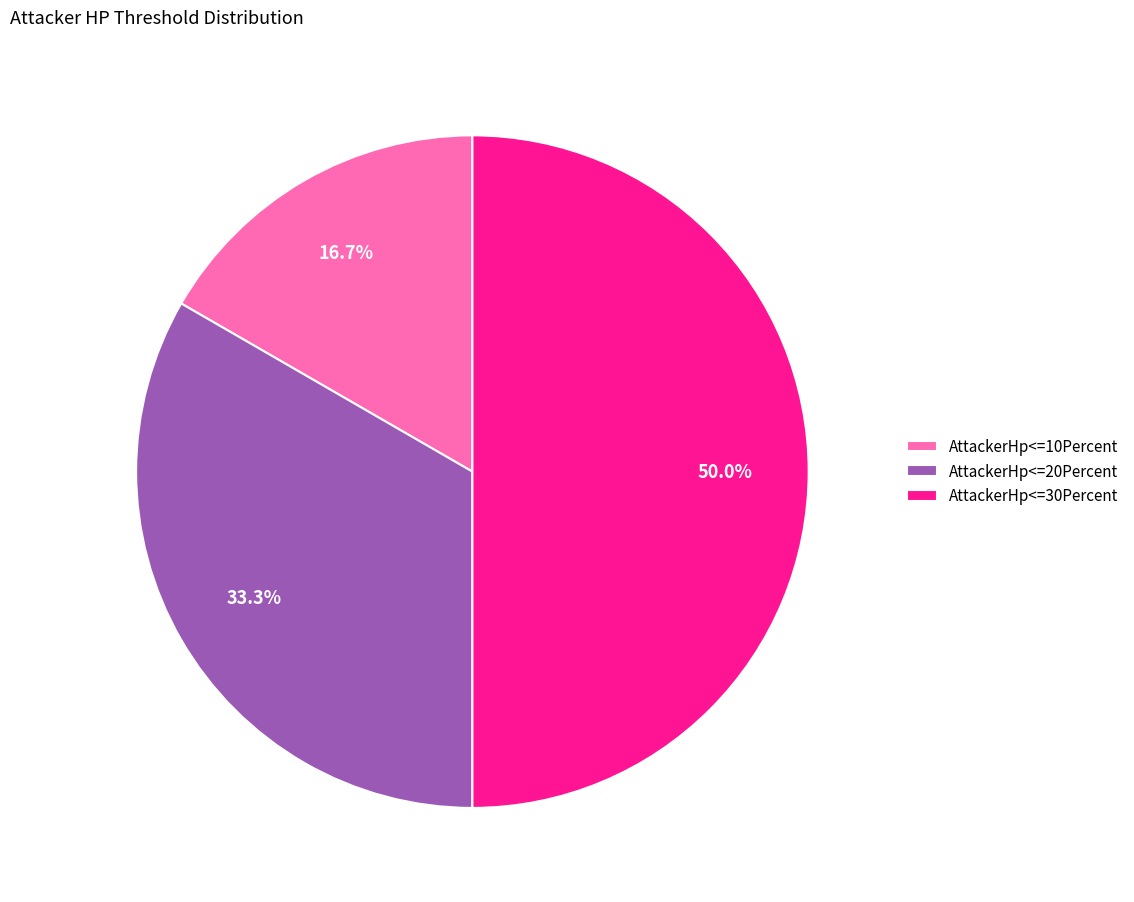

Rank the categories by value from highest to lowest.

AttackerHp<=30Percent, AttackerHp<=20Percent, AttackerHp<=10Percent